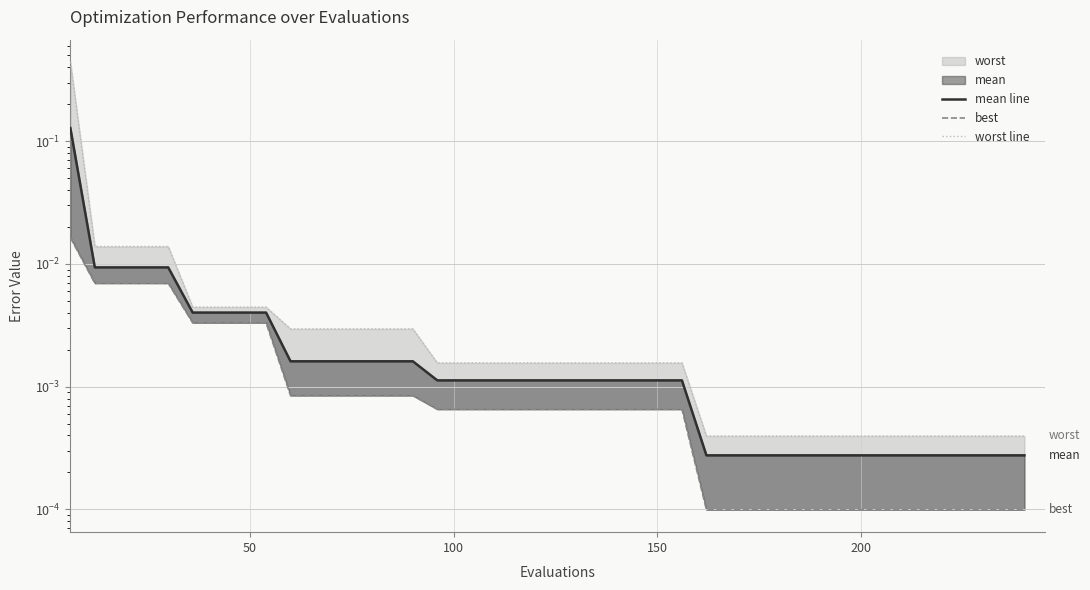

Reading left to right, what are all the values shown in this chart?

mean line: 0.1	0.0	0.0	0.0	0.0	0.0	0.0	0.0	0.0	0.0	0.0	0.0	0.0	0.0	0.0	0.0	0.0	0.0	0.0	0.0	0.0	0.0	0.0	0.0	0.0	0.0	0.0	0.0	0.0	0.0	0.0	0.0	0.0	0.0	0.0	0.0	0.0	0.0	0.0	0.0
best: 0.0	0.0	0.0	0.0	0.0	0.0	0.0	0.0	0.0	0.0	0.0	0.0	0.0	0.0	0.0	0.0	0.0	0.0	0.0	0.0	0.0	0.0	0.0	0.0	0.0	0.0	0.0	0.0	0.0	0.0	0.0	0.0	0.0	0.0	0.0	0.0	0.0	0.0	0.0	0.0
worst line: 0.4	0.0	0.0	0.0	0.0	0.0	0.0	0.0	0.0	0.0	0.0	0.0	0.0	0.0	0.0	0.0	0.0	0.0	0.0	0.0	0.0	0.0	0.0	0.0	0.0	0.0	0.0	0.0	0.0	0.0	0.0	0.0	0.0	0.0	0.0	0.0	0.0	0.0	0.0	0.0